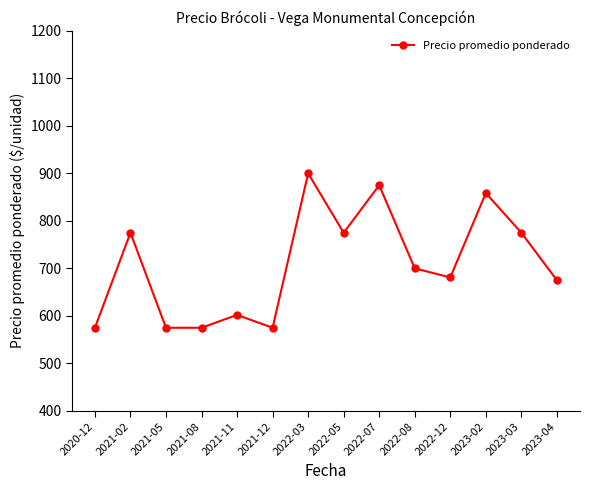

What position from the left is 2020-12?

1